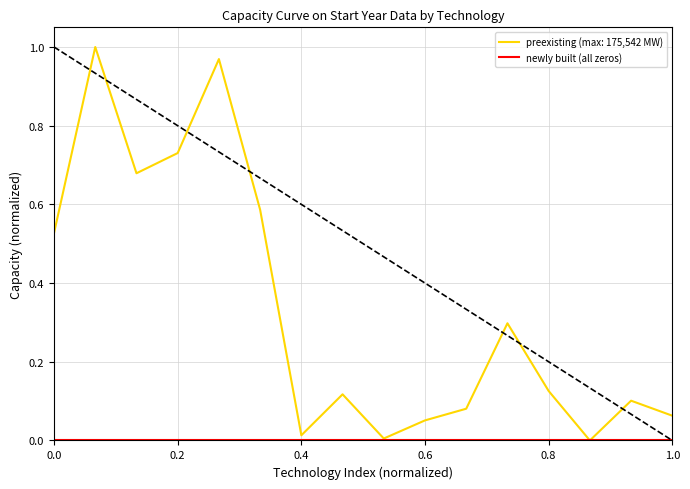

Which series has the largest total across all categories?

preexisting (max: 175,542 MW)